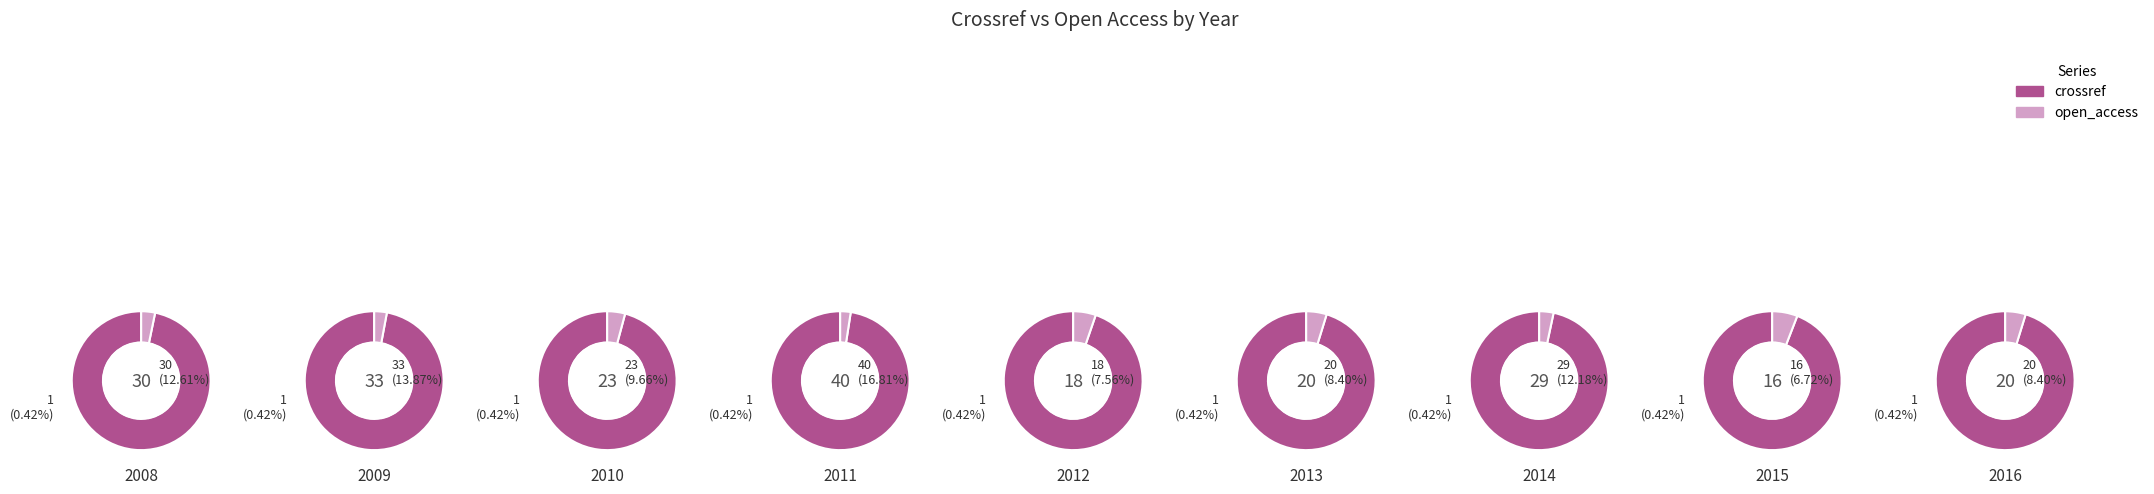

Between 2011 and 2014, which series saw the biggest shift?

crossref